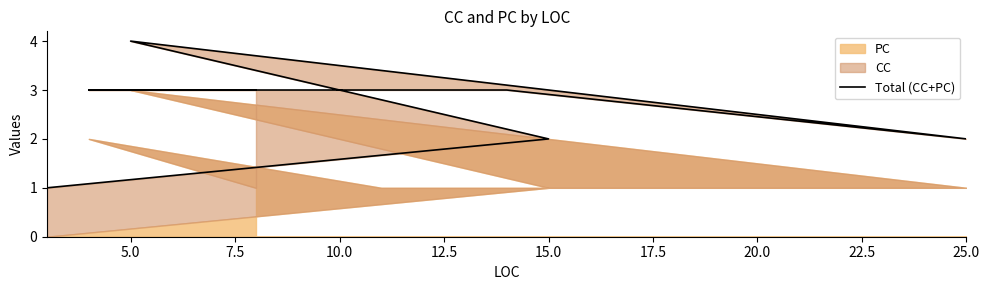

Is it true that the value at 25.0 is 2?

True